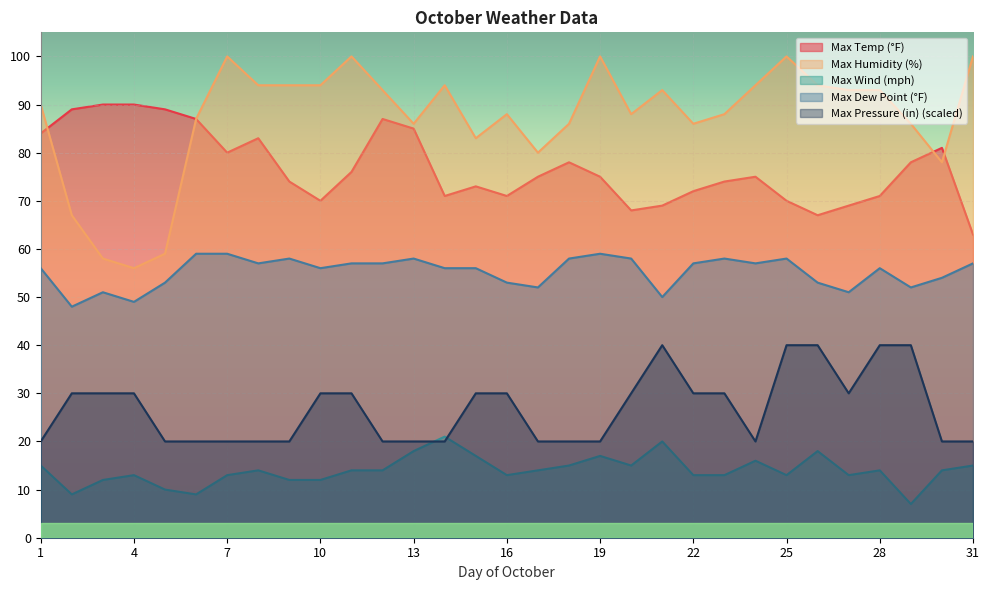

Rank the categories by Max Humidity (%) value from highest to lowest.

7, 11, 19, 25, 31, 8, 9, 10, 14, 24, 26, 12, 21, 27, 28, 1, 16, 20, 23, 6, 13, 18, 22, 29, 15, 17, 30, 2, 5, 3, 4